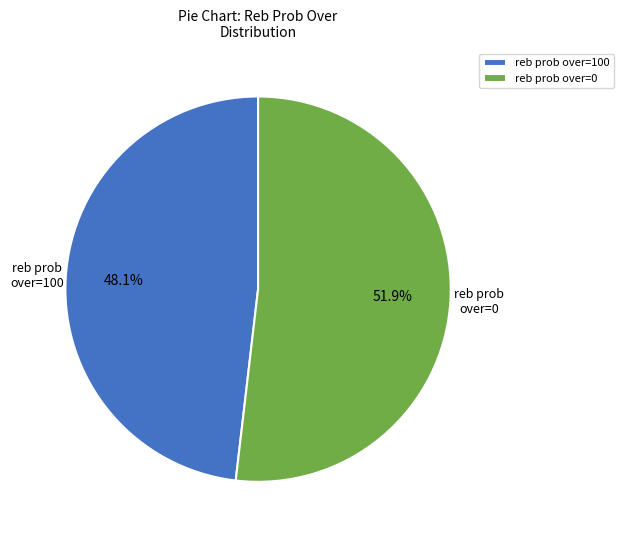

What is the majority slice?

reb prob over=0